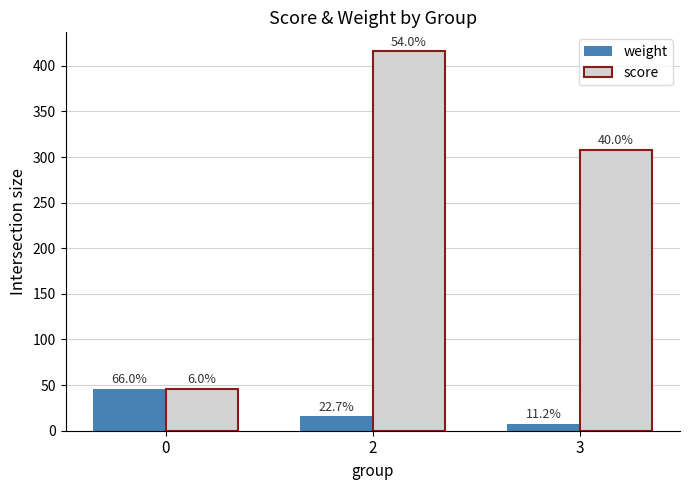

What is the maximum value shown in the chart?

415.9